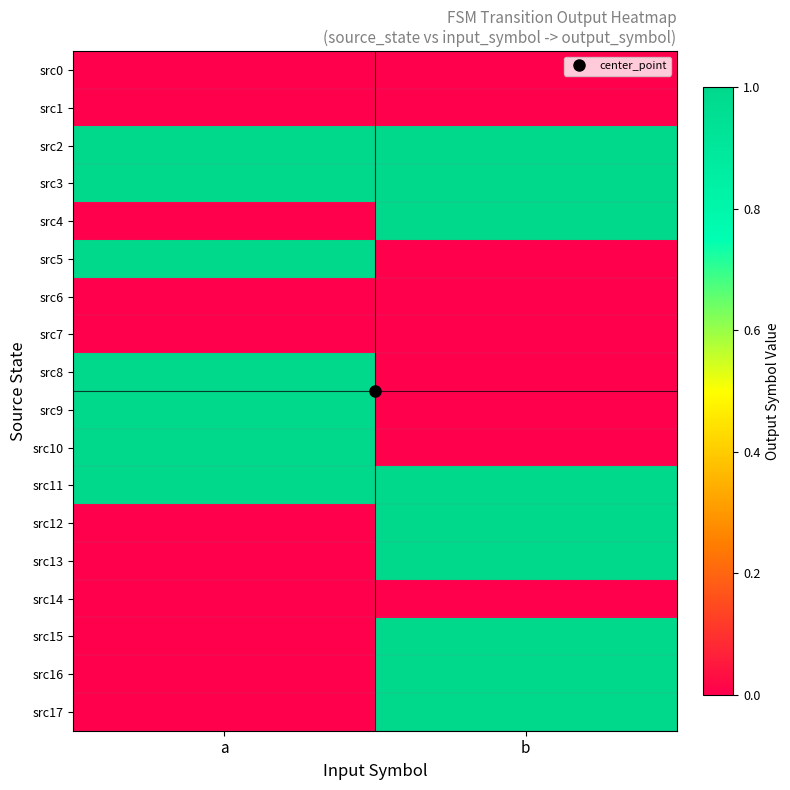

Reading left to right, extract all data points from this chart.

src0: a=0	b=0
src1: a=0	b=0
src2: a=1	b=1
src3: a=1	b=1
src4: a=0	b=1
src5: a=1	b=0
src6: a=0	b=0
src7: a=0	b=0
src8: a=1	b=0
src9: a=1	b=0
src10: a=1	b=0
src11: a=1	b=1
src12: a=0	b=1
src13: a=0	b=1
src14: a=0	b=0
src15: a=0	b=1
src16: a=0	b=1
src17: a=0	b=1